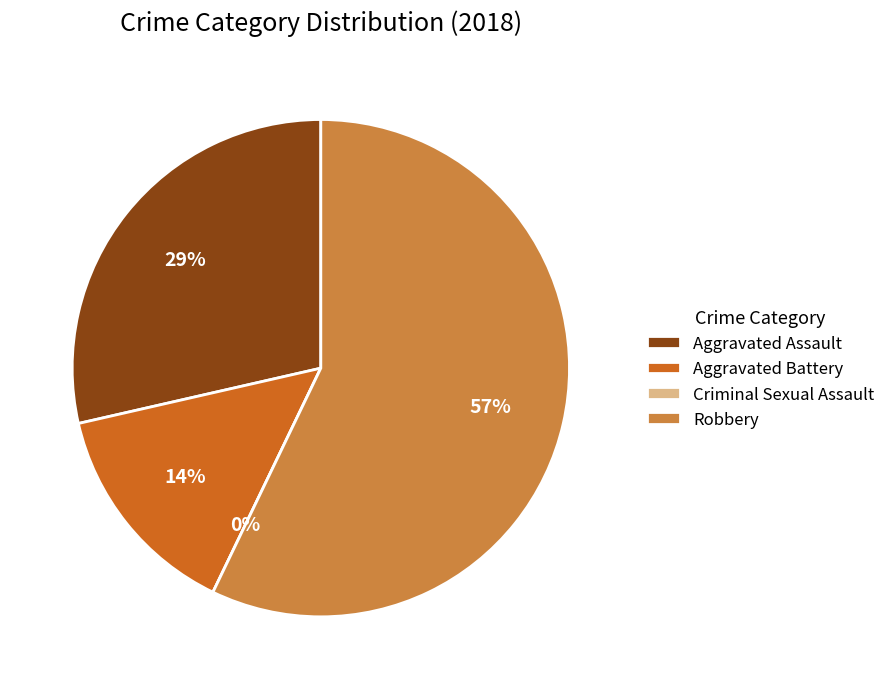

What is the change in value from Aggravated Assault to Aggravated Battery?

-1